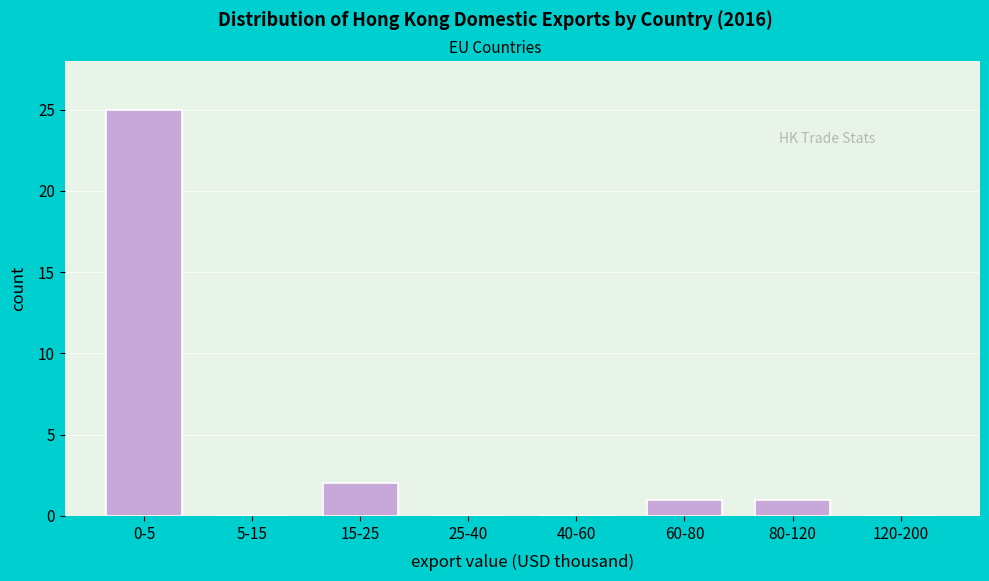

Reading left to right, list all the values displayed in this chart.

0-5=25	5-15=0	15-25=2	25-40=0	40-60=0	60-80=1	80-120=1	120-200=0